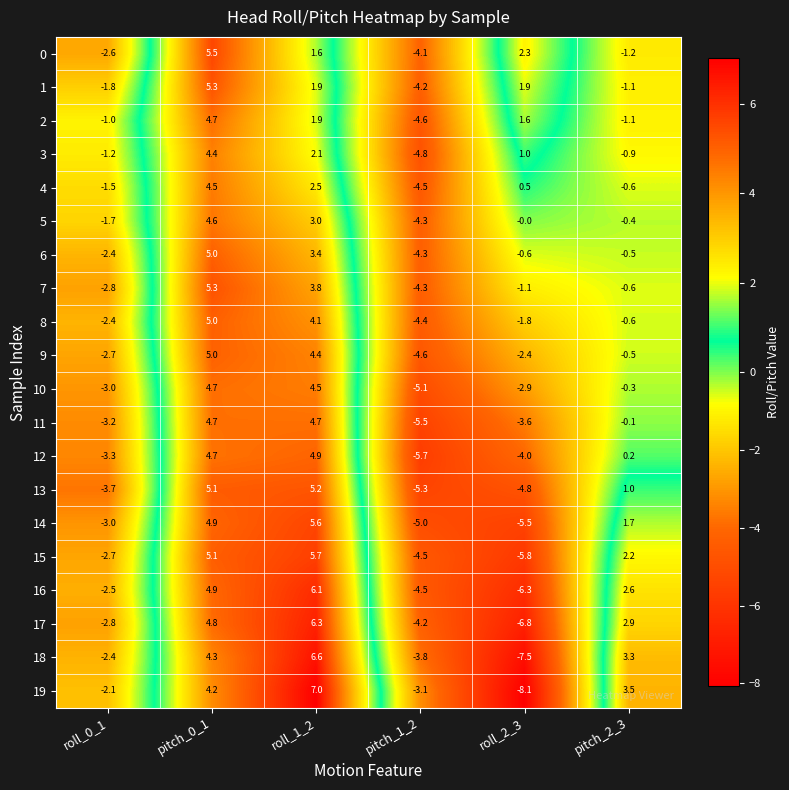

What is the difference between the 18 values at pitch_2_3 and roll_0_1?

5.7